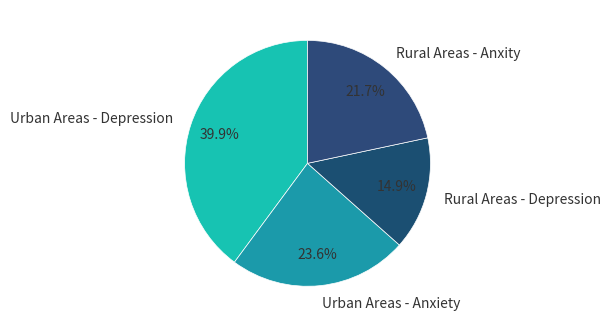

What is the total percentage of Rural Areas - Anxity and Rural Areas - Depression?

36.6%